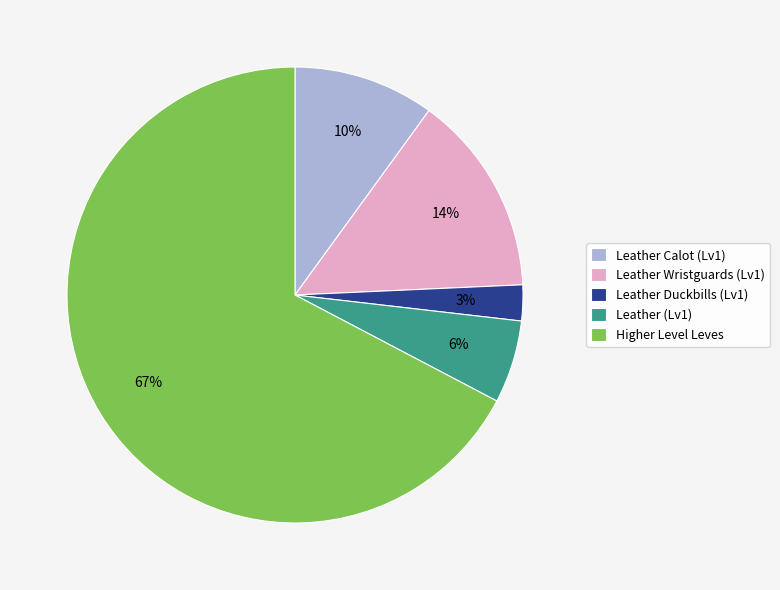

True or false: Leather (Lv1) accounts for 1% of the total.

False